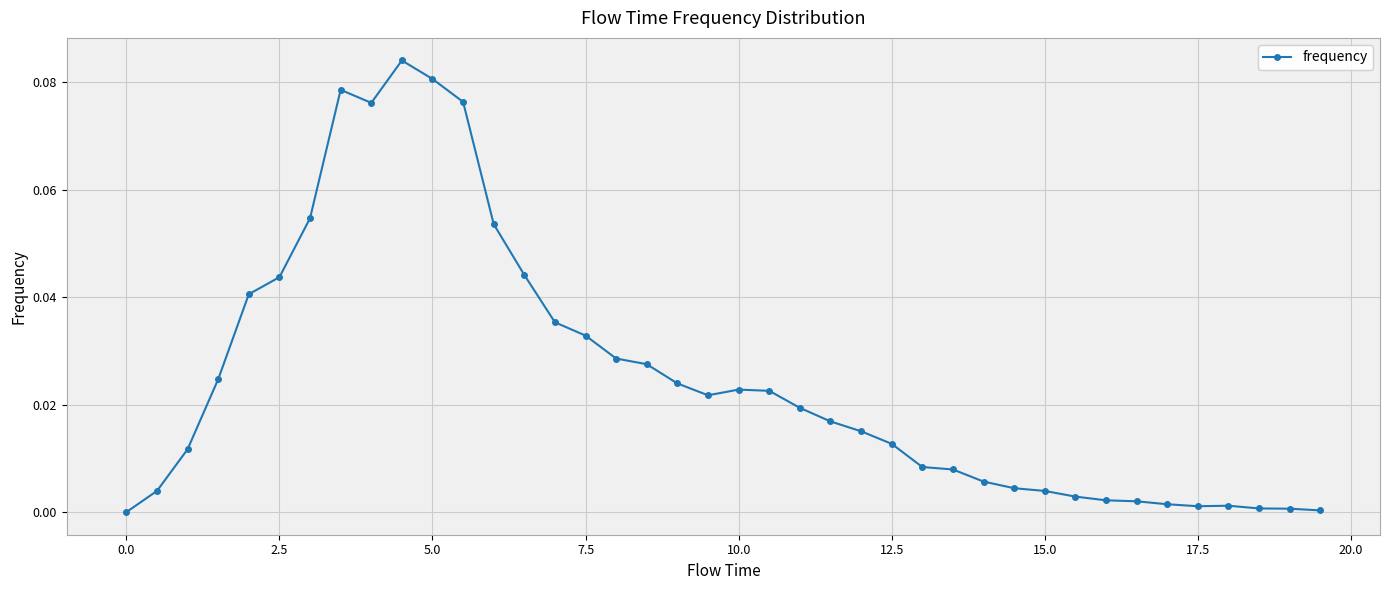

True or false: there are more than 2 points higher than both neighbors.

True